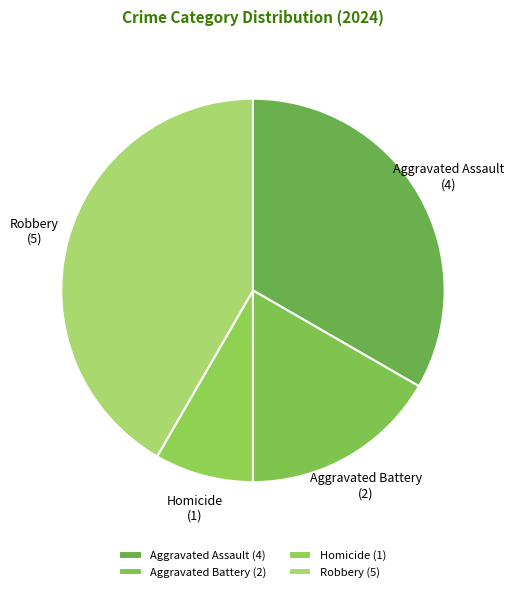

Is Aggravated Battery the majority of the pie?

No